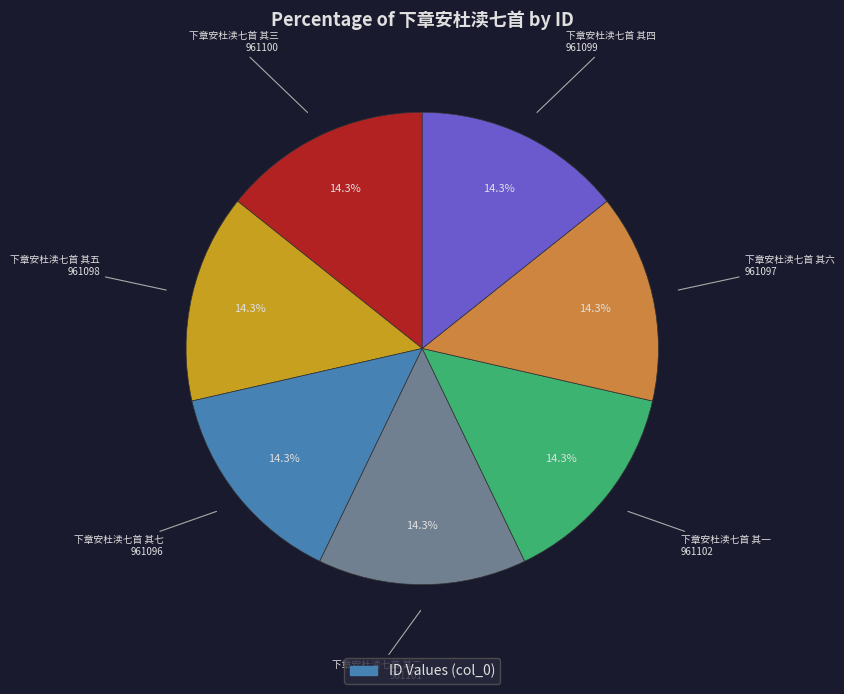

Is there any slice that represents more than half of the pie?

No